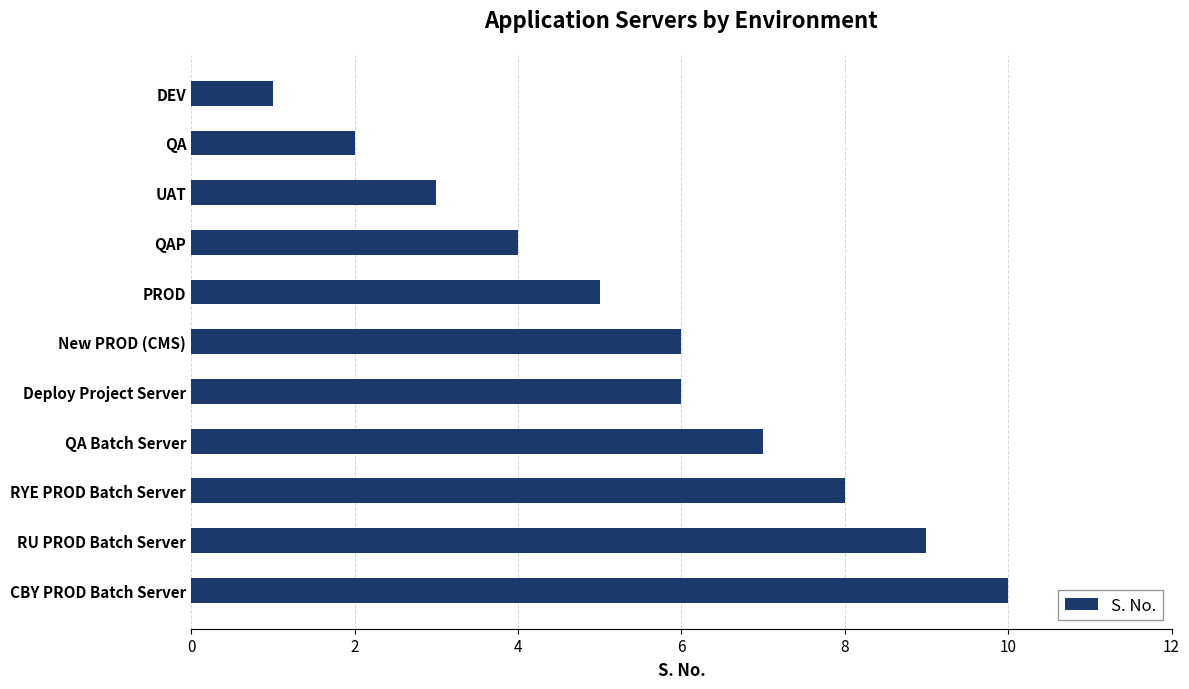

Is it true that the value at RYE PROD Batch Server is 8?

True